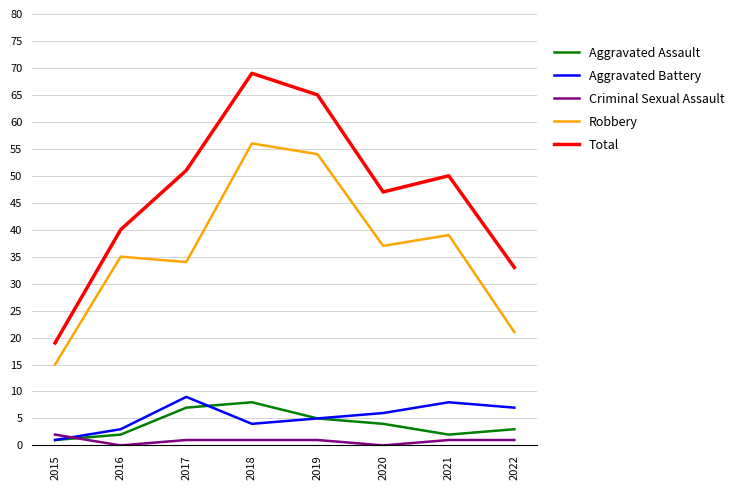

What is the maximum value shown in the chart?

69